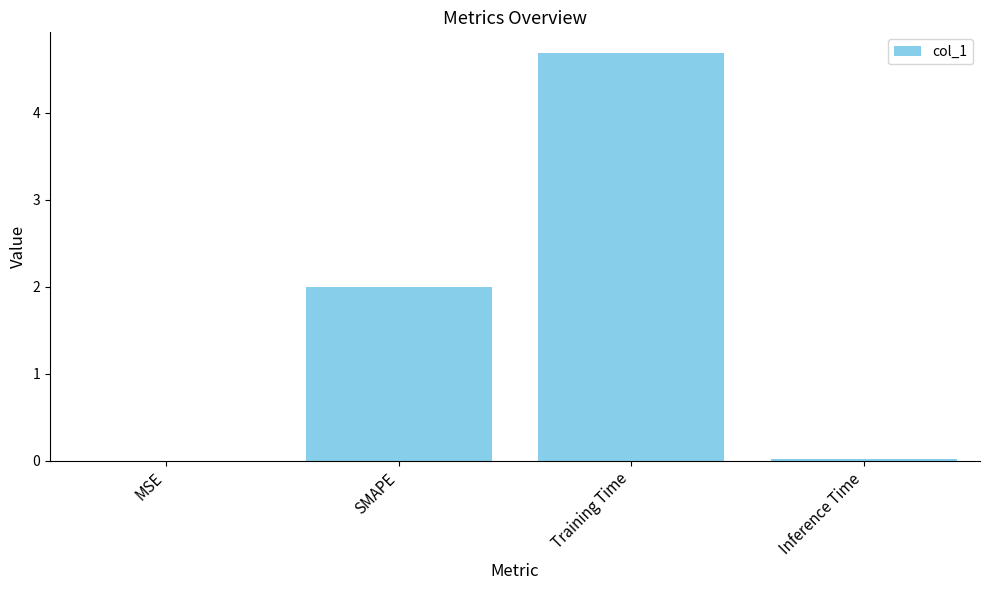

At which category does the chart reach its peak across all series?

Training Time